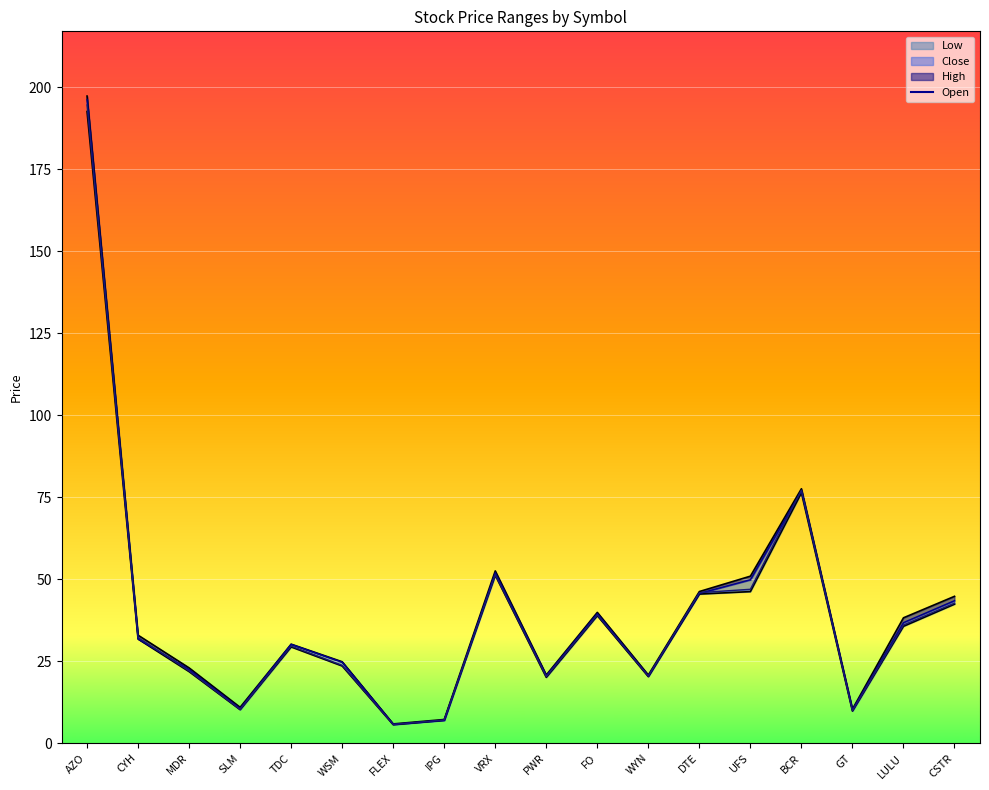

Reading right to left, list all the values displayed in this chart.

Low_line: CSTR=42.4	LULU=35.7	GT=9.8	BCR=76.4	UFS=46.2	DTE=45.5	WYN=20.3	FO=38.9	PWR=20.1	VRX=51.2	IPG=7.0	FLEX=5.7	WSM=23.6	TDC=29.4	SLM=10.2	MDR=21.8	CYH=31.8	AZO=192.7
High_line: CSTR=44.8	LULU=38.2	GT=10.4	BCR=77.6	UFS=51.0	DTE=46.3	WYN=20.8	FO=39.9	PWR=20.8	VRX=52.5	IPG=7.2	FLEX=5.9	WSM=24.9	TDC=30.2	SLM=10.9	MDR=23.0	CYH=33.0	AZO=197.4
Open: CSTR=43.5	LULU=36.8	GT=10.2	BCR=77.0	UFS=49.9	DTE=45.7	WYN=20.5	FO=39.5	PWR=20.6	VRX=52.0	IPG=7.0	FLEX=5.8	WSM=24.7	TDC=30.2	SLM=10.6	MDR=22.5	CYH=31.8	AZO=196.3
Close_line: CSTR=42.7	LULU=36.0	GT=9.9	BCR=77.1	UFS=47.0	DTE=45.9	WYN=20.5	FO=39.1	PWR=20.3	VRX=51.4	IPG=7.1	FLEX=5.7	WSM=23.7	TDC=29.6	SLM=10.3	MDR=22.0	CYH=32.2	AZO=194.7